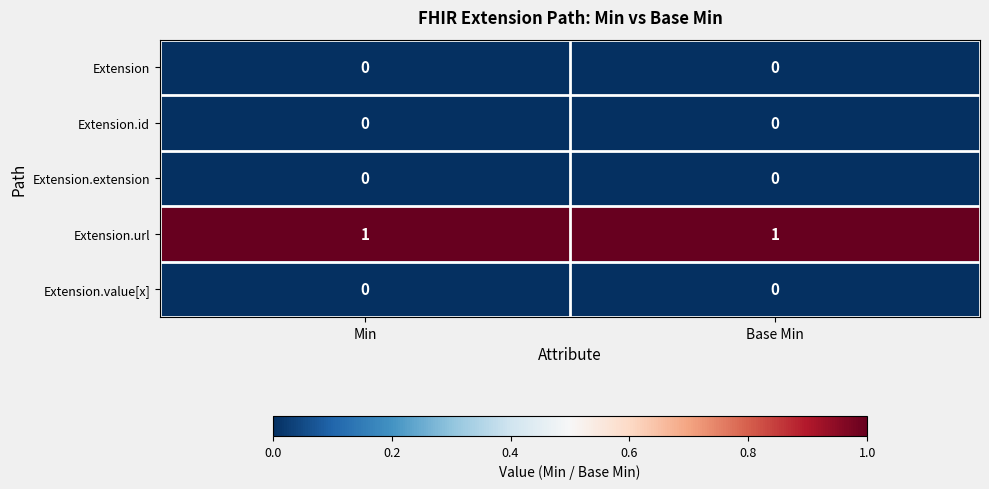

Which series has the largest total across all categories?

Extension.url